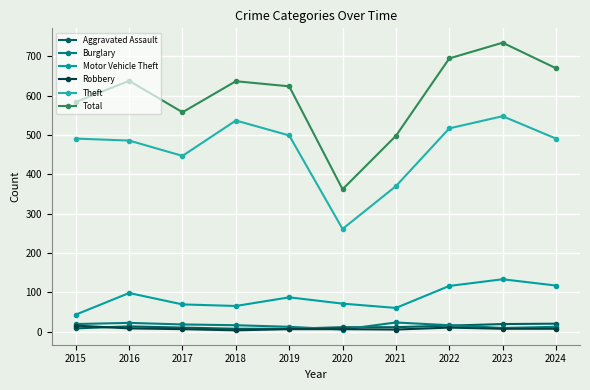

At which category is the sum across all series the highest?

2023